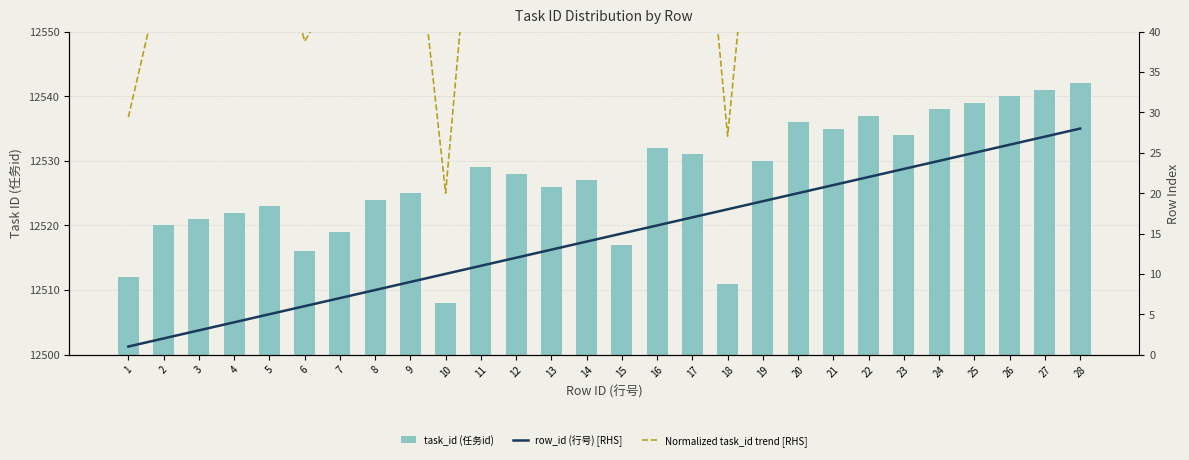

Rank the series by their maximum value, from lowest to highest.

row_id (行号) [RHS], Normalized task_id trend [RHS], task_id (任务id)